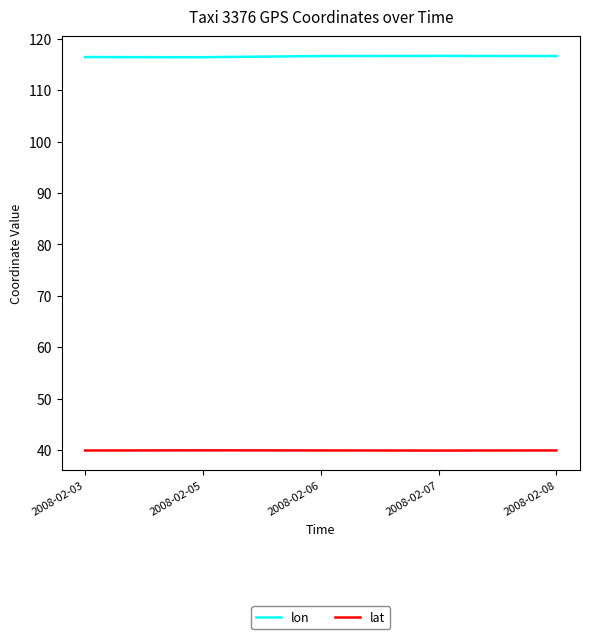

What is the highest value of the lat series?

39.9